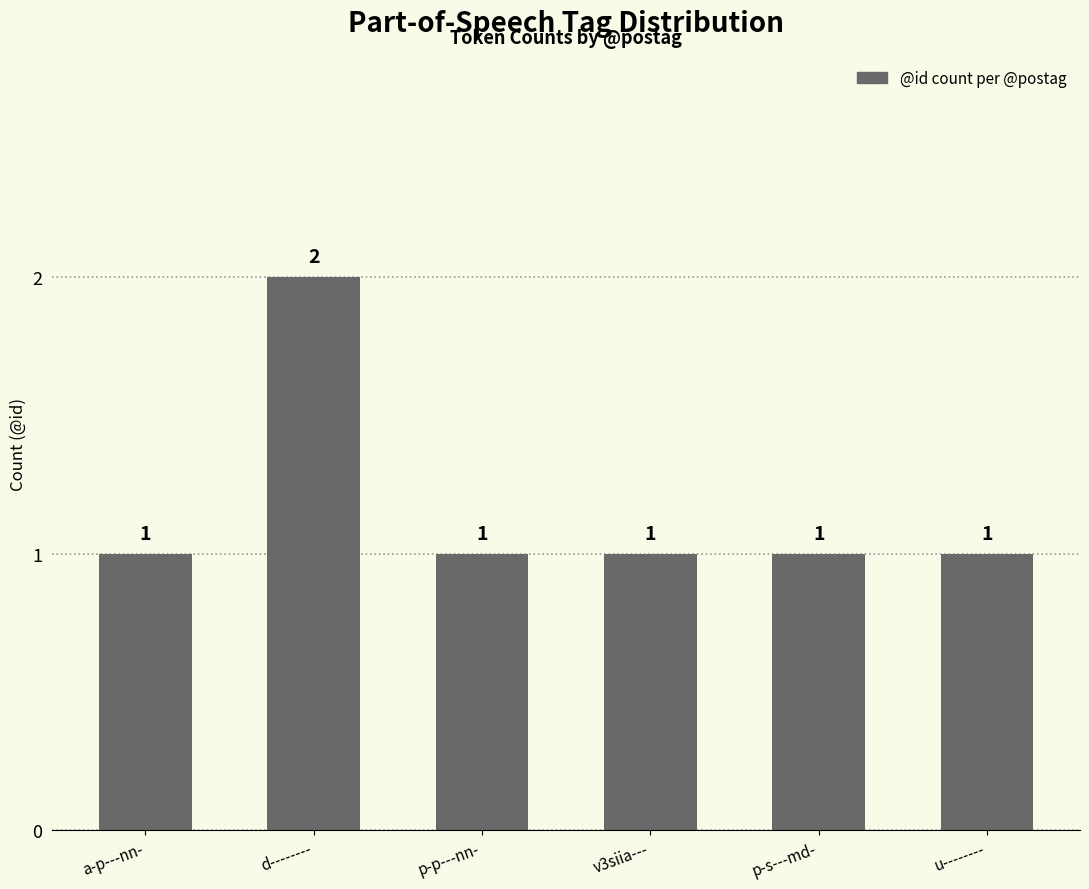

The value at a-p---nn- is 1. True or false?

True